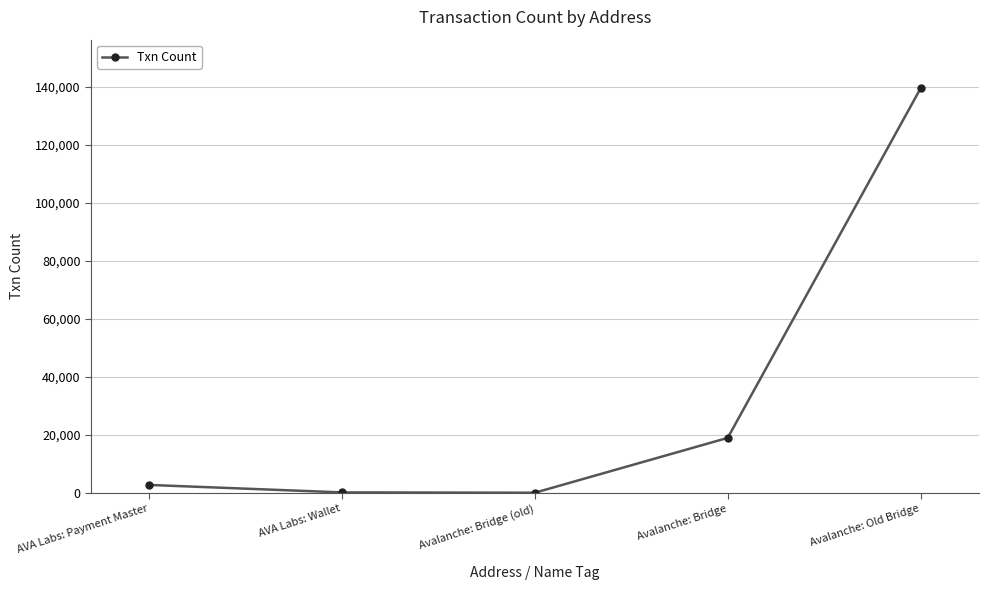

The value at Avalanche: Bridge is 29647. True or false?

False